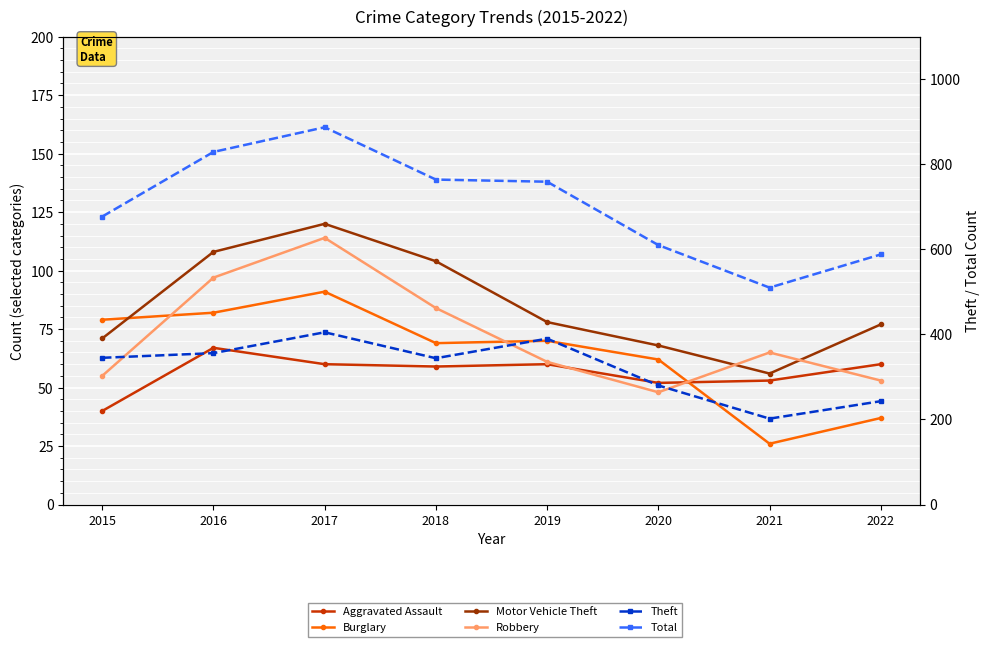

Reading left to right, list all the values displayed in this chart.

Aggravated Assault: 2015=40	2016=67	2017=60	2018=59	2019=60	2020=52	2021=53	2022=60
Burglary: 2015=79	2016=82	2017=91	2018=69	2019=70	2020=62	2021=26	2022=37
Motor Vehicle Theft: 2015=71	2016=108	2017=120	2018=104	2019=78	2020=68	2021=56	2022=77
Robbery: 2015=55	2016=97	2017=114	2018=84	2019=61	2020=48	2021=65	2022=53
Theft: 2015=345	2016=356	2017=405	2018=344	2019=390	2020=280	2021=202	2022=243
Total: 2015=677	2016=829	2017=887	2018=764	2019=759	2020=610	2021=510	2022=588